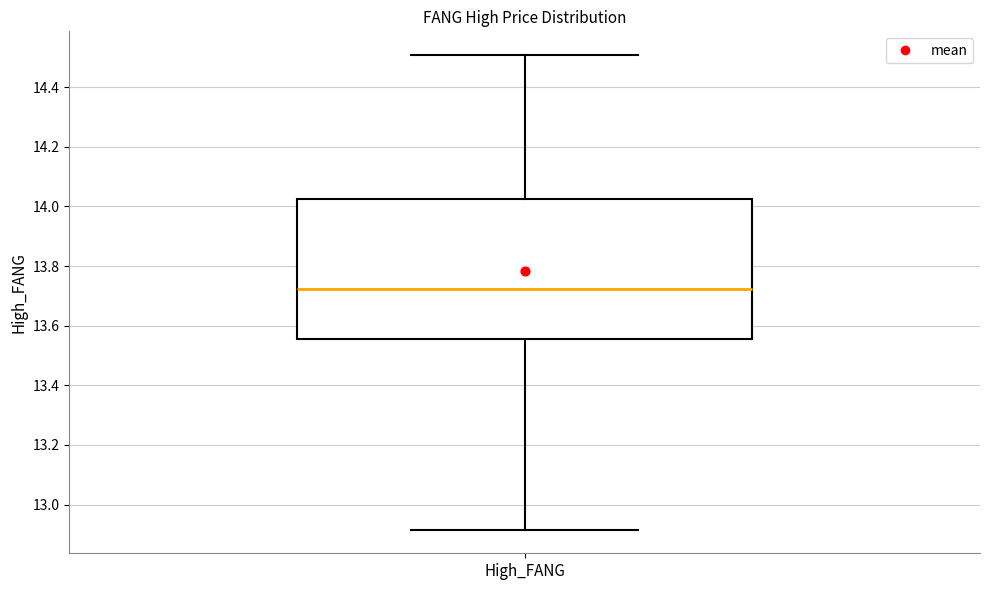

Where is the lower edge of the box for High_FANG on the y-axis? The values are not printed on the chart, so give them approximately, as read against the axis.

13.56